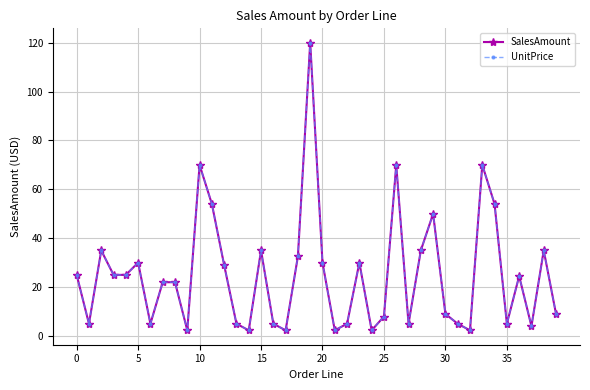

Reading left to right, what are all the values shown in this chart?

SalesAmount: 25.0	5.0	35.0	25.0	25.0	30.0	5.0	22.0	22.0	2.3	70.0	54.0	29.0	5.0	2.3	35.0	5.0	2.3	32.6	120.0	30.0	2.3	5.0	30.0	2.3	8.0	70.0	5.0	35.0	50.0	9.0	5.0	2.3	70.0	54.0	5.0	24.5	4.0	35.0	9.0
UnitPrice: 25.0	5.0	35.0	25.0	25.0	30.0	5.0	22.0	22.0	2.3	70.0	54.0	29.0	5.0	2.3	35.0	5.0	2.3	32.6	120.0	30.0	2.3	5.0	30.0	2.3	8.0	70.0	5.0	35.0	50.0	9.0	5.0	2.3	70.0	54.0	5.0	24.5	4.0	35.0	9.0